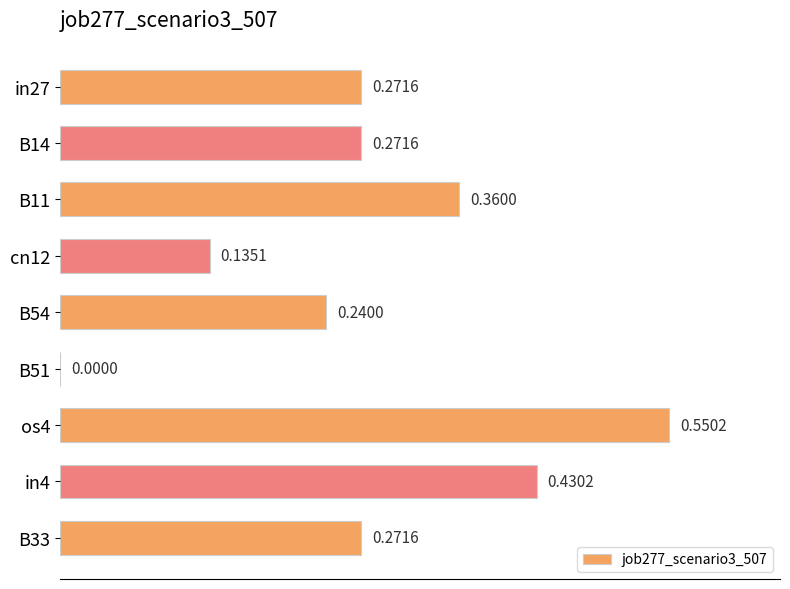

At which label is the value closest to 0?

B51